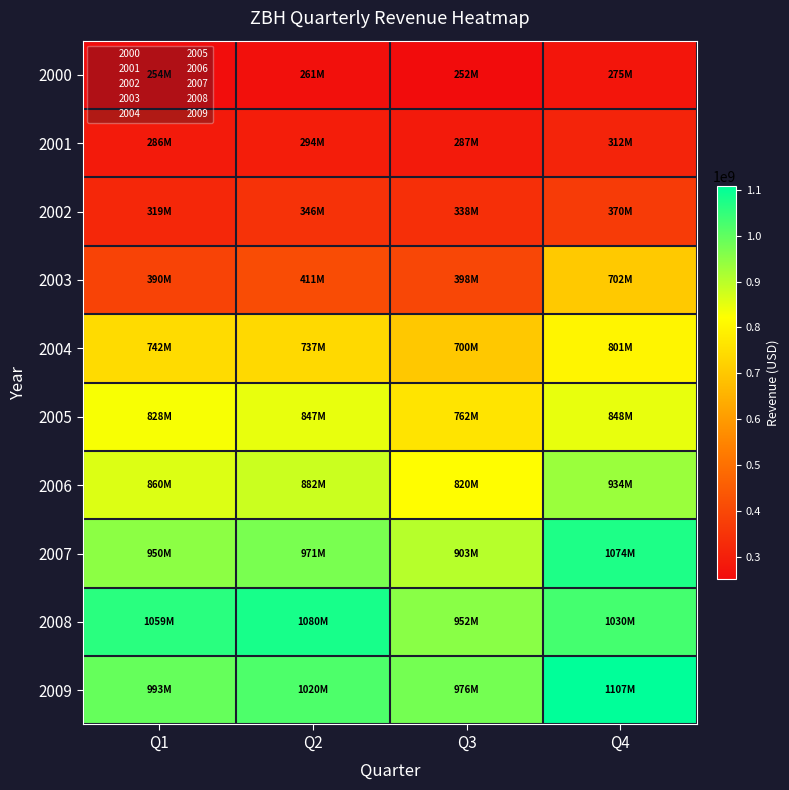

Which series has the largest total across all categories?

2008